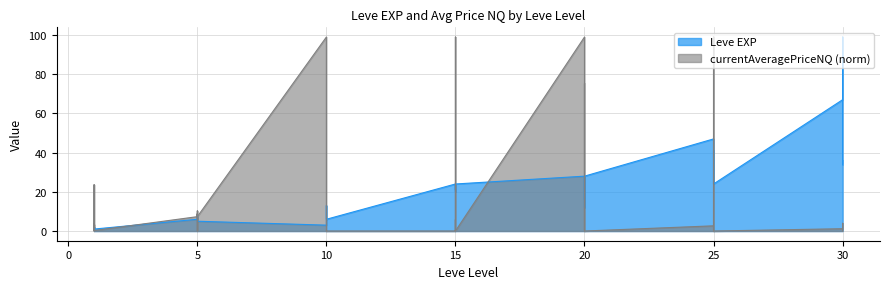

Reading right to left, what are all the values shown in this chart?

30=36	30=34	30=99	30=67	25=24	25=36	25=41	25=24	25=36	25=47	20=28	20=12	20=28	20=28	20=16	20=28	15=24	15=20	15=21	15=24	15=21	15=24	10=6	10=6	10=13	10=9	10=9	10=3	5=5	5=6	5=6	5=8	5=6	5=6	1=1	1=2	1=1	1=1	1=2	1=1